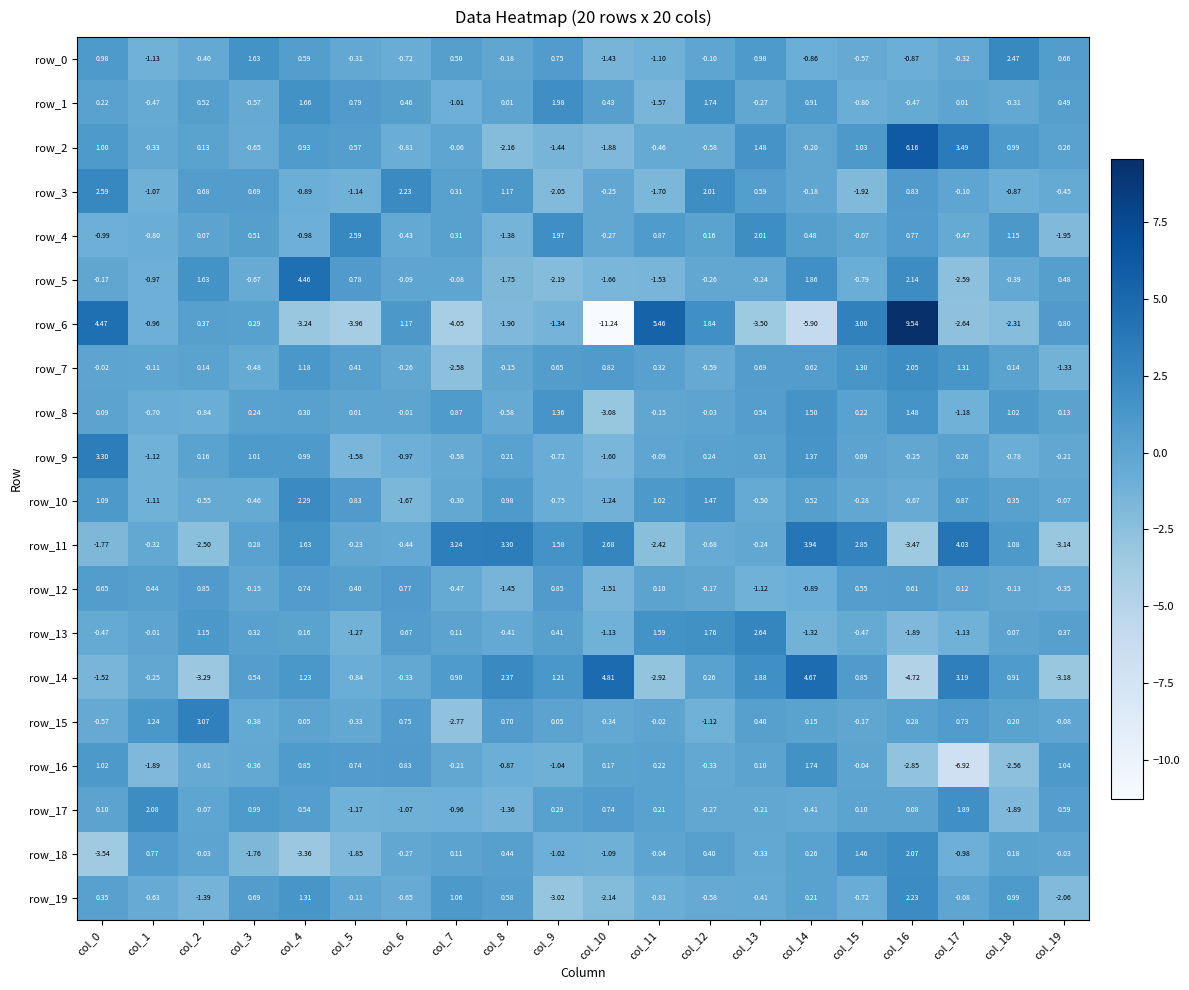

Is the value of row_18 at col_11 greater than the value of row_10 at col_13?

Yes